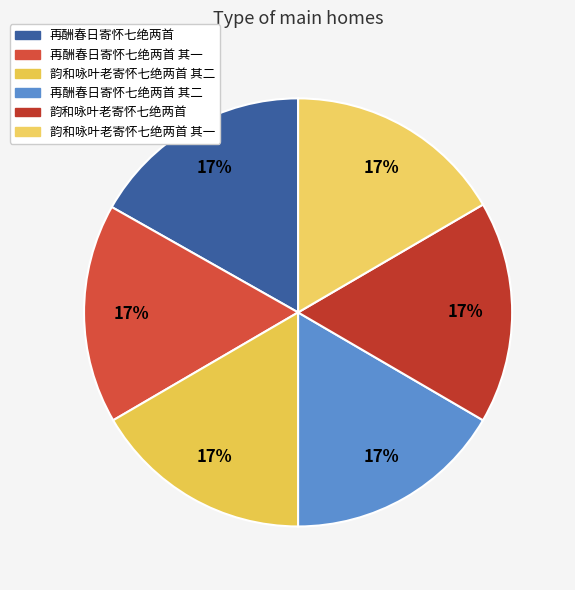

Which slice is the smallest?

再酬春日寄怀七绝两首 其一